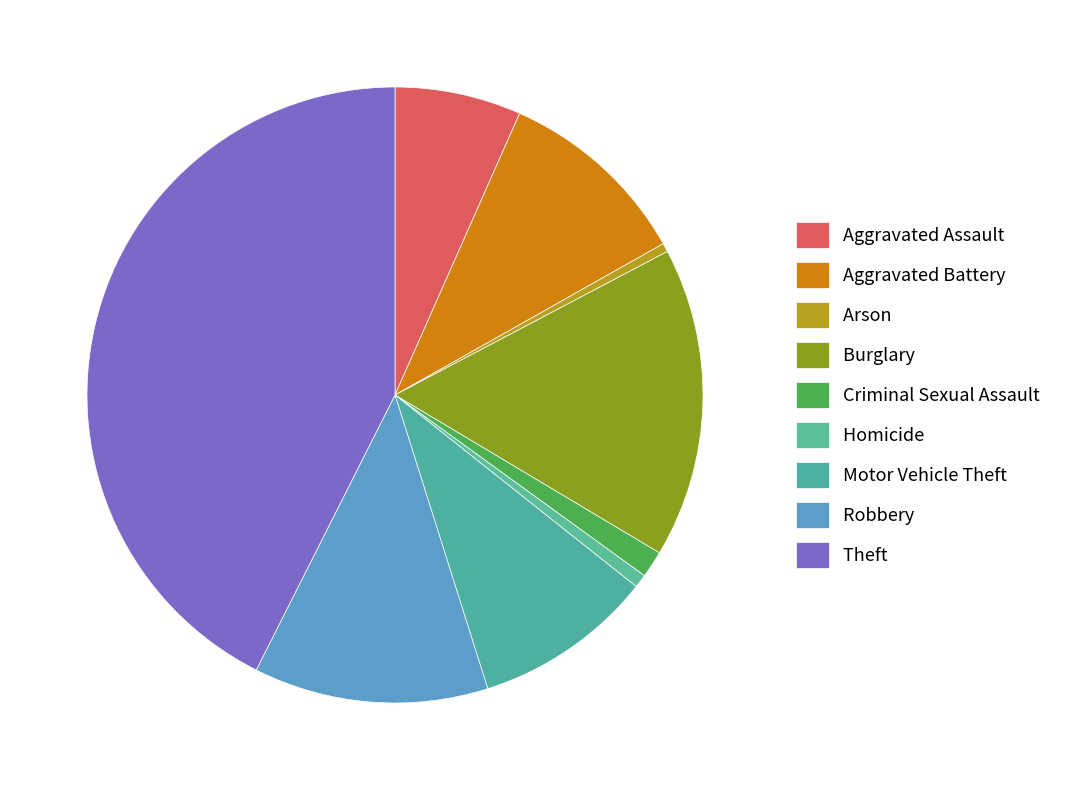

To the nearest percent, what is the average slice percentage?

11%